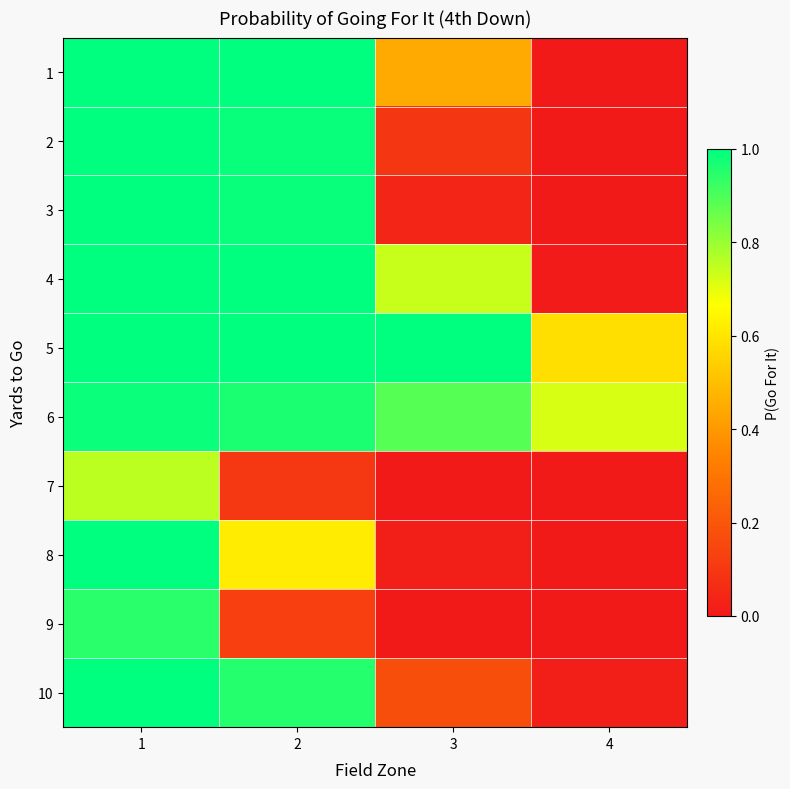

List the series in order of their peak value, lowest first.

7, 9, 6, 8, 1, 2, 3, 4, 5, 10